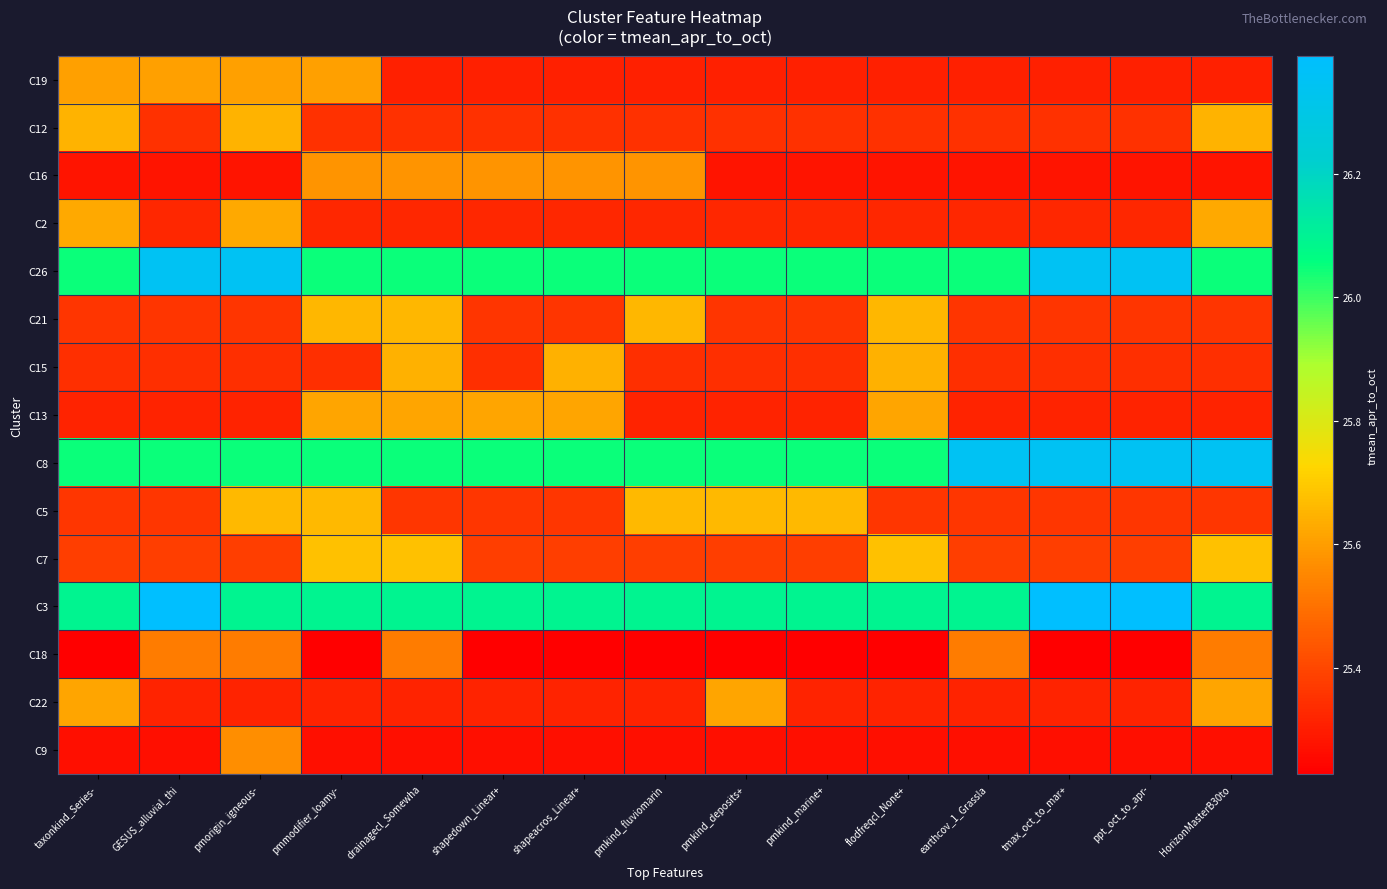

At which category does the chart reach its peak across all series?

GESUS_alluvial_thi